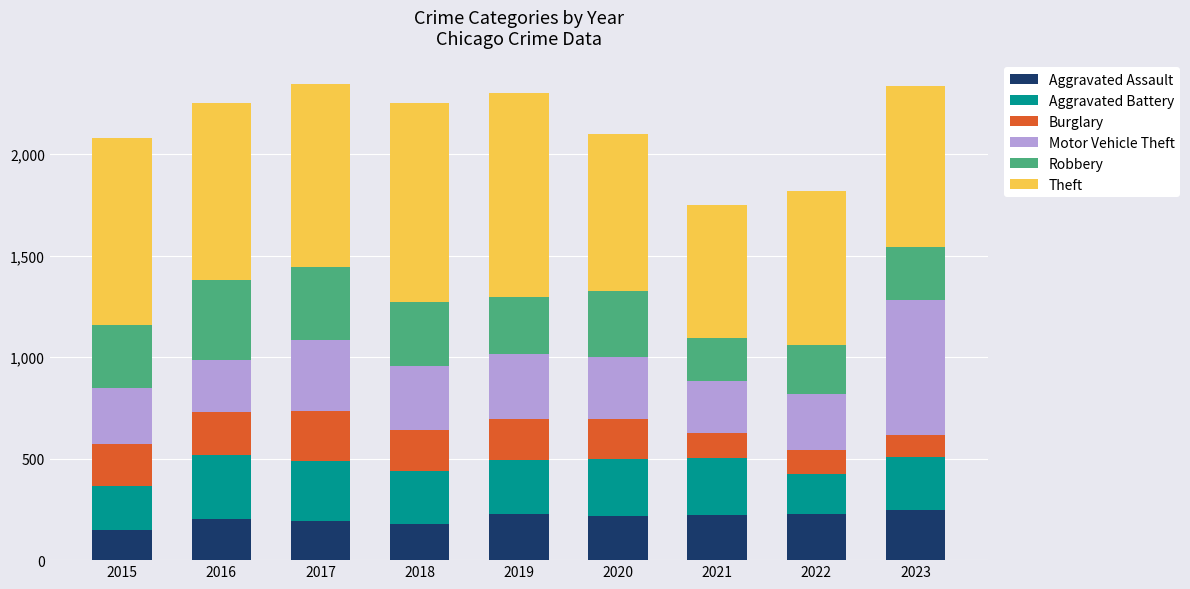

What is the total value across all series at 2017?

2345